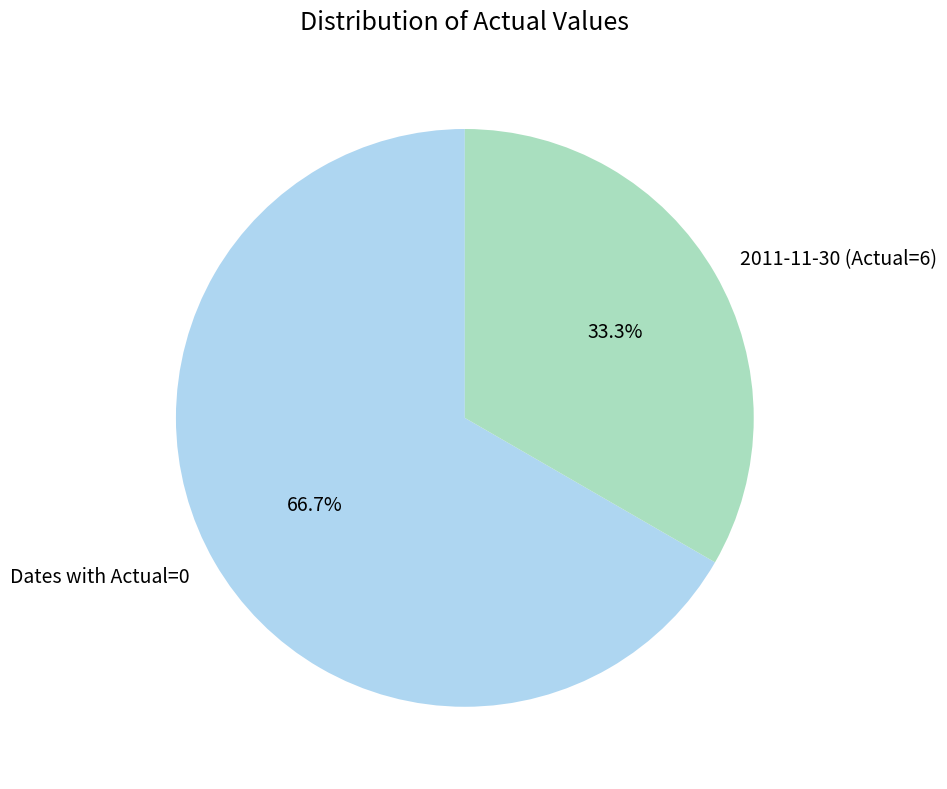

How many segments does this pie chart have?

2